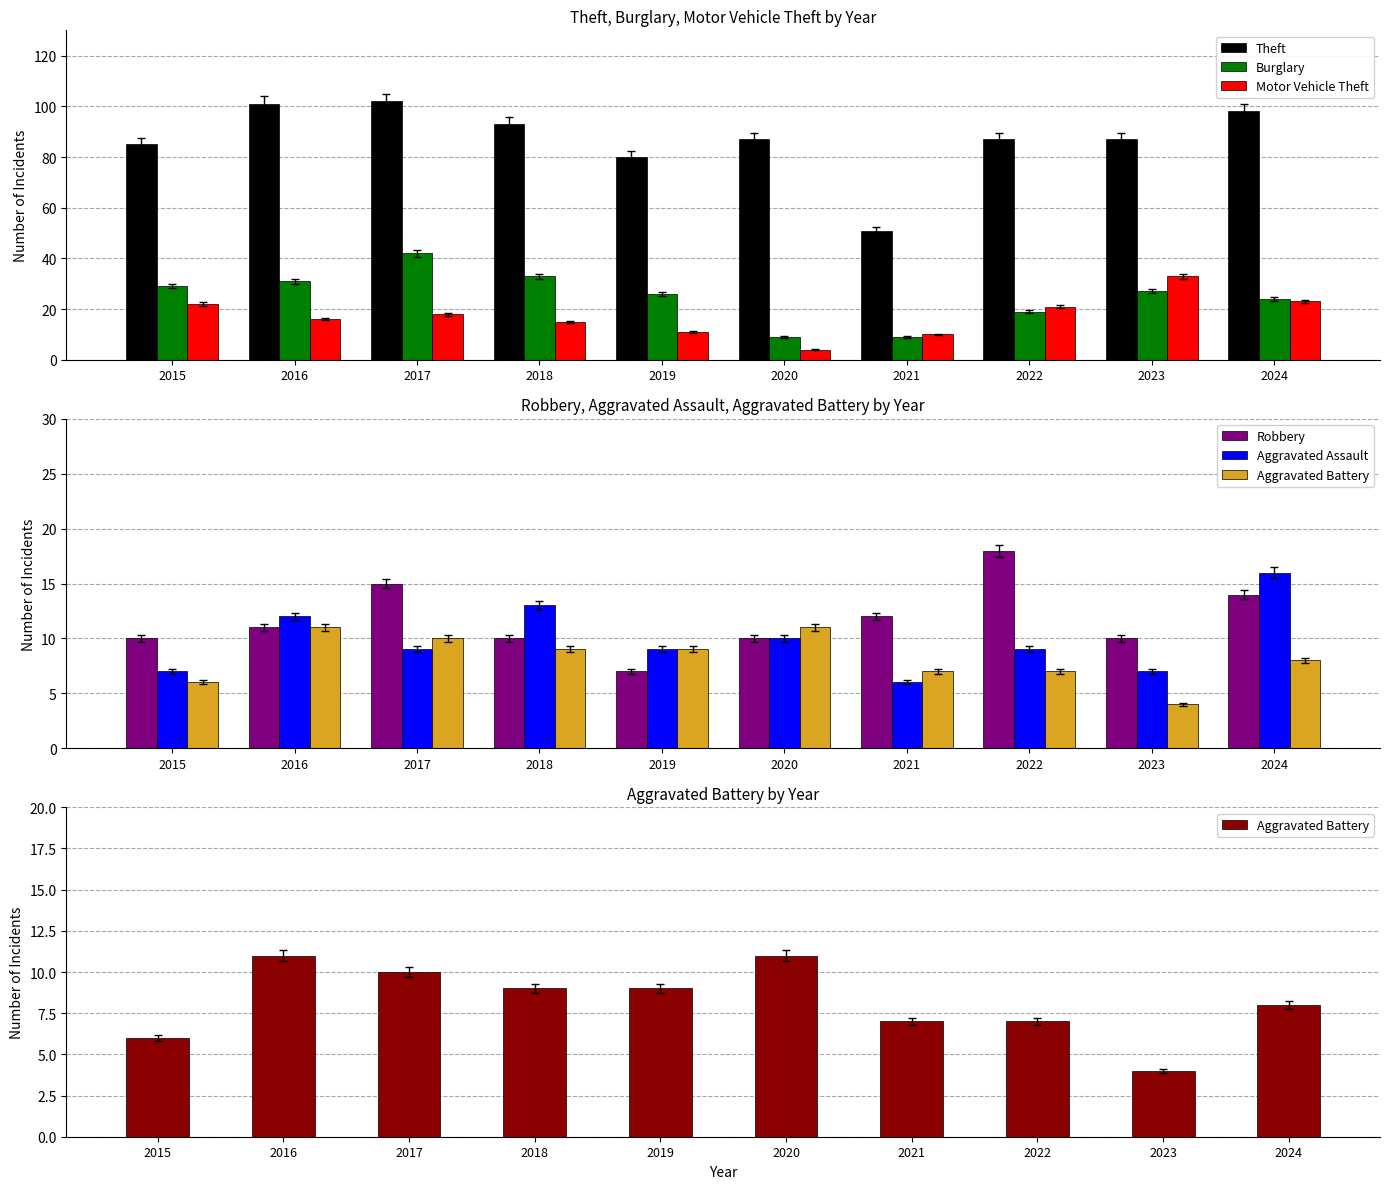

Reading right to left, what are all the values shown in this chart?

Theft: 98	87	87	51	87	80	93	102	101	85
Burglary: 24	27	19	9	9	26	33	42	31	29
Motor Vehicle Theft: 23	33	21	10	4	11	15	18	16	22
Robbery: 14	10	18	12	10	7	10	15	11	10
Aggravated Assault: 16	7	9	6	10	9	13	9	12	7
Aggravated Battery: 8	4	7	7	11	9	9	10	11	6